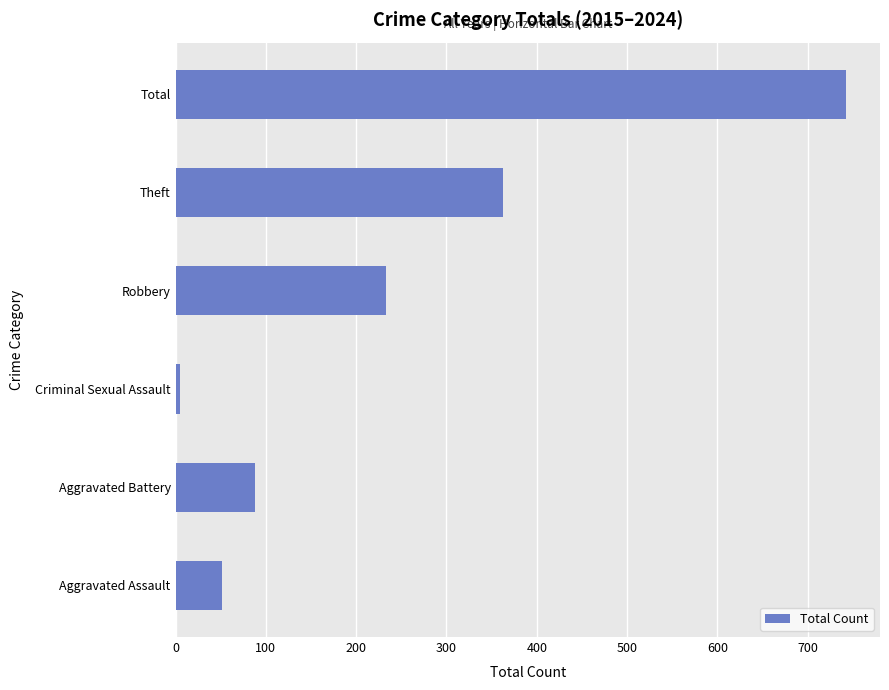

Reading bottom to top, what are all the values shown in this chart?

Aggravated Assault=51	Aggravated Battery=88	Criminal Sexual Assault=5	Robbery=233	Theft=363	Total=743